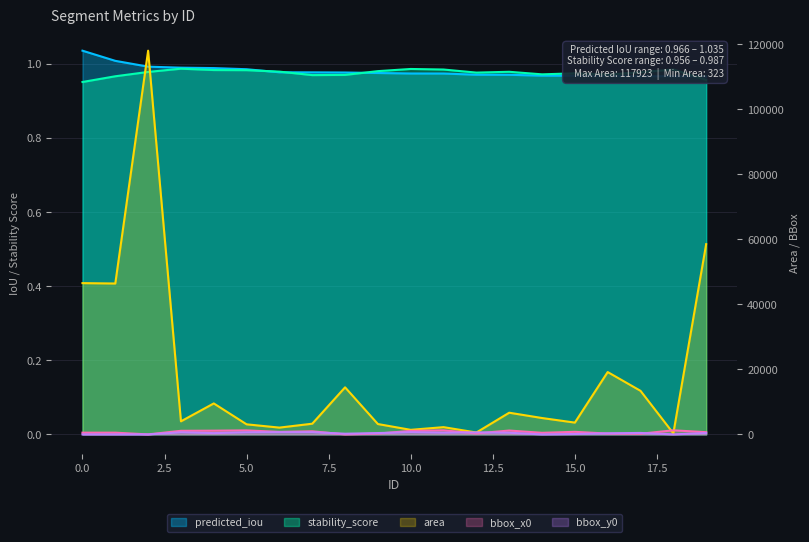

At which category does the chart reach its minimum across all series?

2